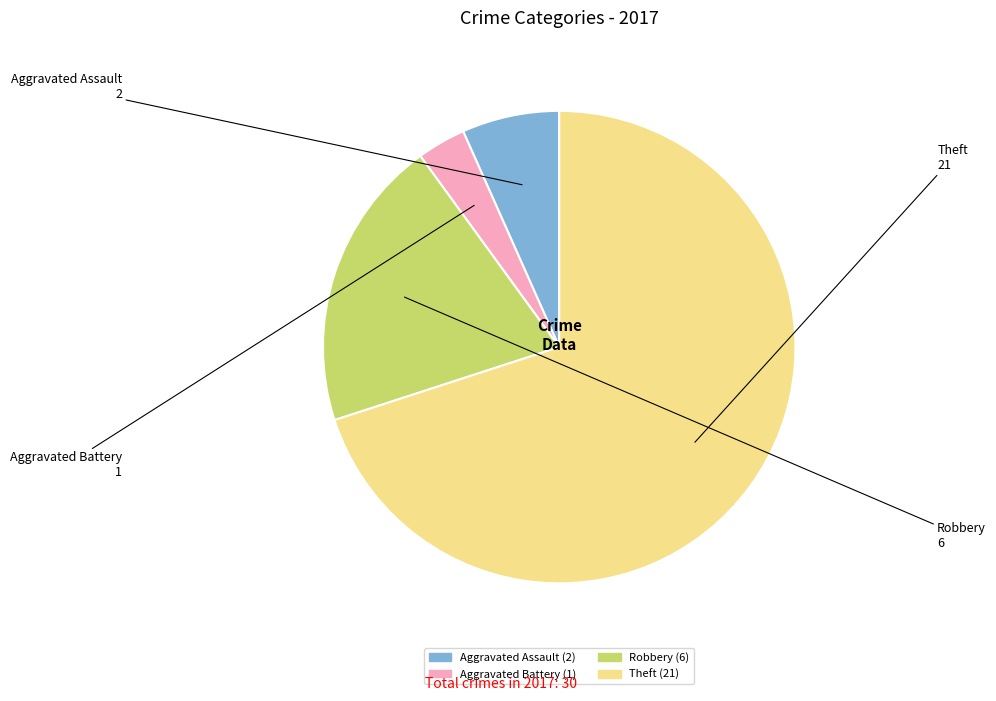

The Robbery slice represents 7% of the pie. True or false?

False